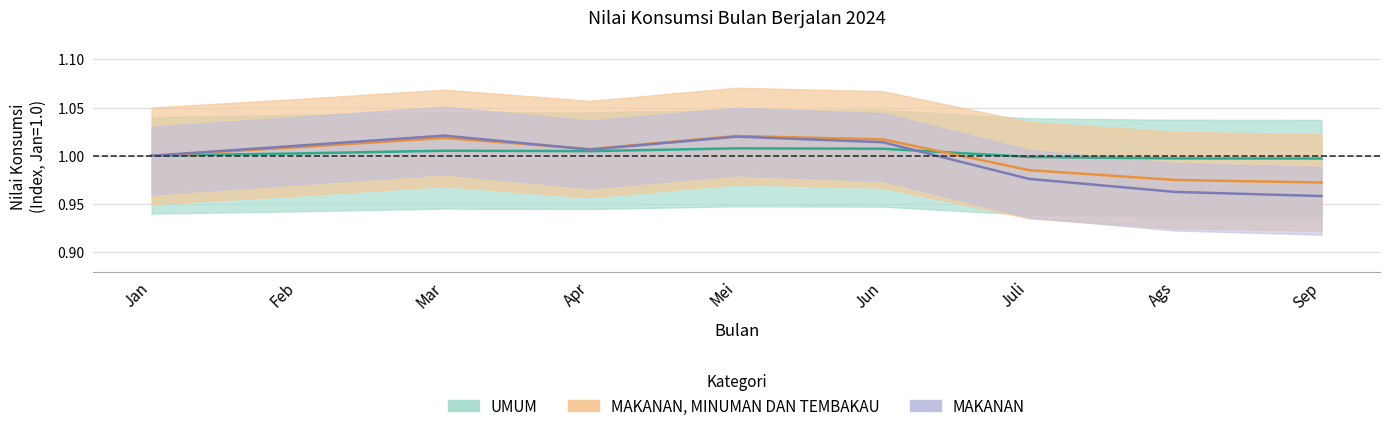

Does the chart have visible grid lines?

Yes